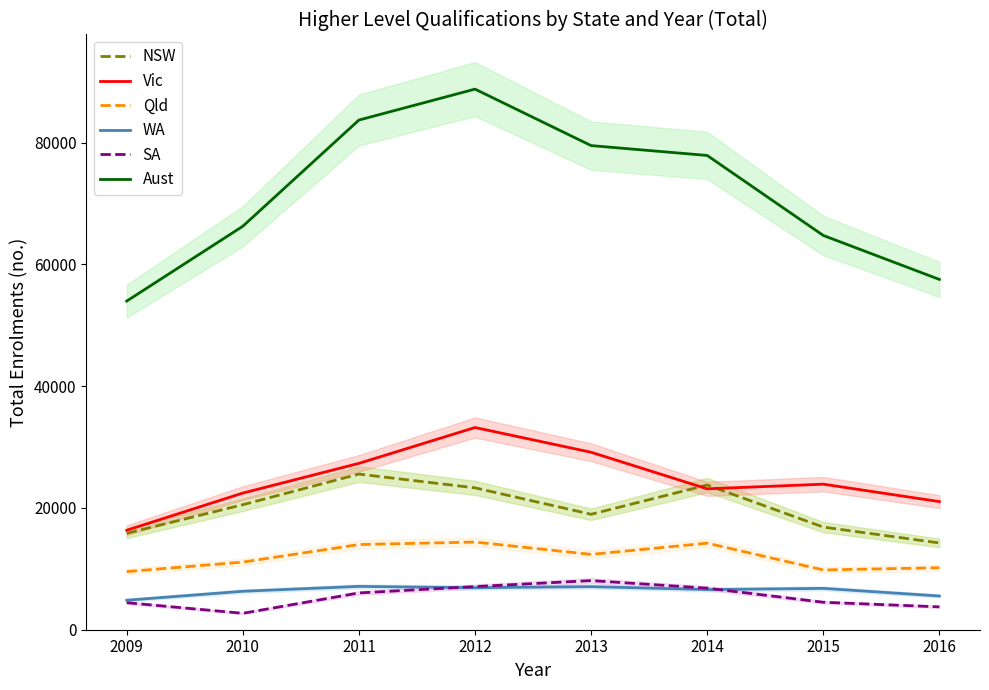

What is the highest value of the SA series?

8068